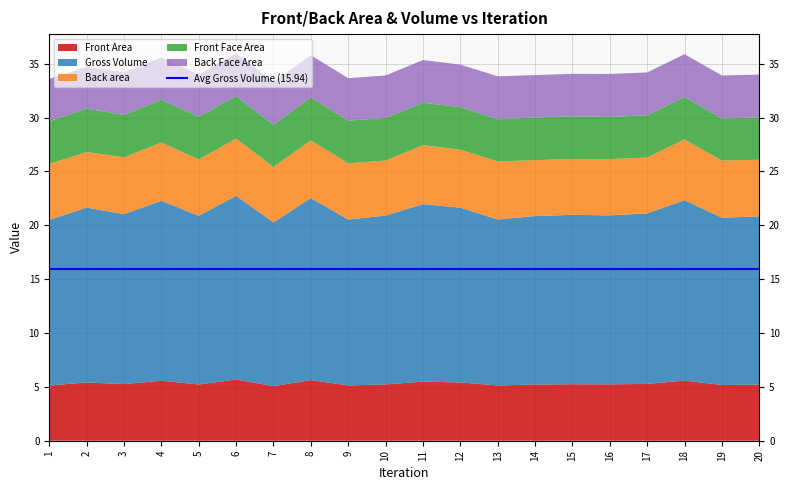

Reading left to right, transcribe all the data shown in this chart.

Front Area: 5.1	5.4	5.3	5.6	5.2	5.7	5.1	5.6	5.1	5.2	5.5	5.4	5.1	5.2	5.2	5.2	5.3	5.6	5.2	5.2
Gross Volume: 15.4	16.2	15.8	16.7	15.7	17.1	15.2	16.9	15.4	15.7	16.5	16.2	15.4	15.6	15.7	15.7	15.8	16.7	15.5	15.6
Back area: 5.2	5.2	5.3	5.4	5.2	5.3	5.2	5.4	5.2	5.1	5.5	5.4	5.4	5.2	5.2	5.2	5.2	5.7	5.3	5.3
Front Face Area: 4.0	4.0	3.9	4.0	4.0	3.9	3.9	4.0	4.0	4.0	3.9	4.0	3.9	4.0	3.9	3.9	3.9	3.9	3.9	3.9
Back Face Area: 3.9	3.9	4.0	3.9	3.9	4.0	4.0	3.9	3.9	3.9	4.0	3.9	4.0	3.9	4.0	4.0	4.0	4.0	4.0	4.0